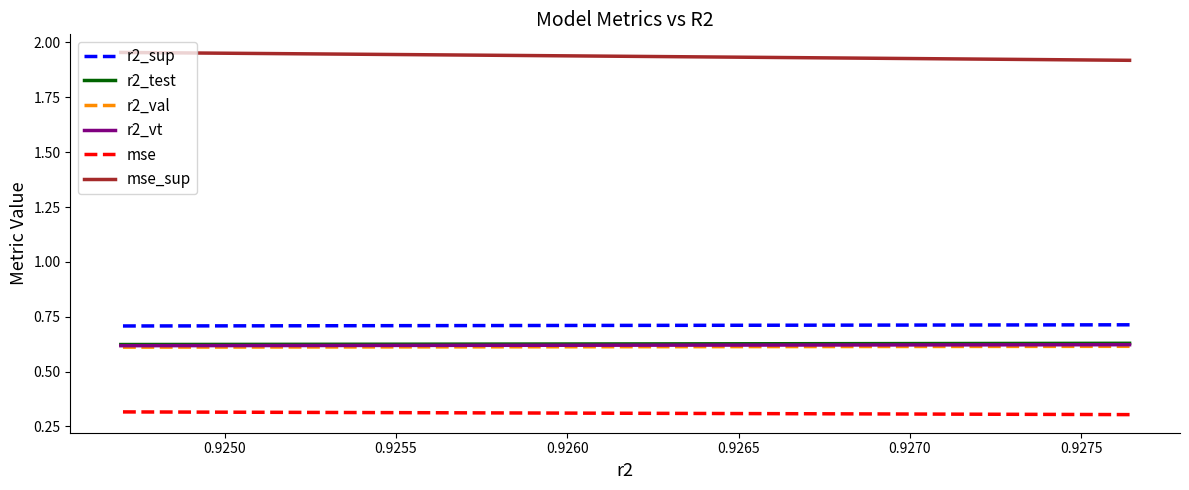

Does the chart have visible grid lines?

No